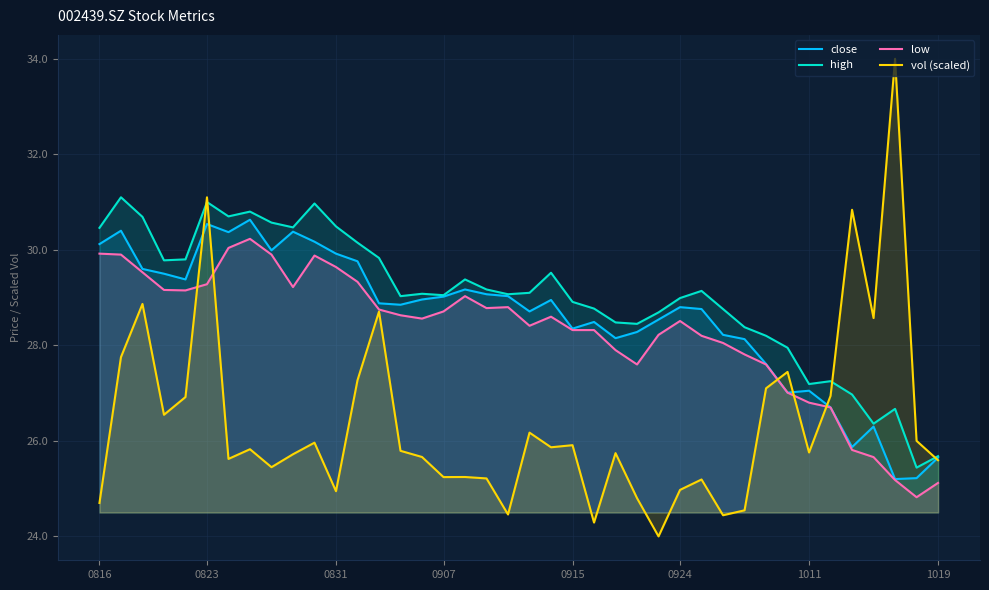

At which category is the sum across all series the highest?

0823